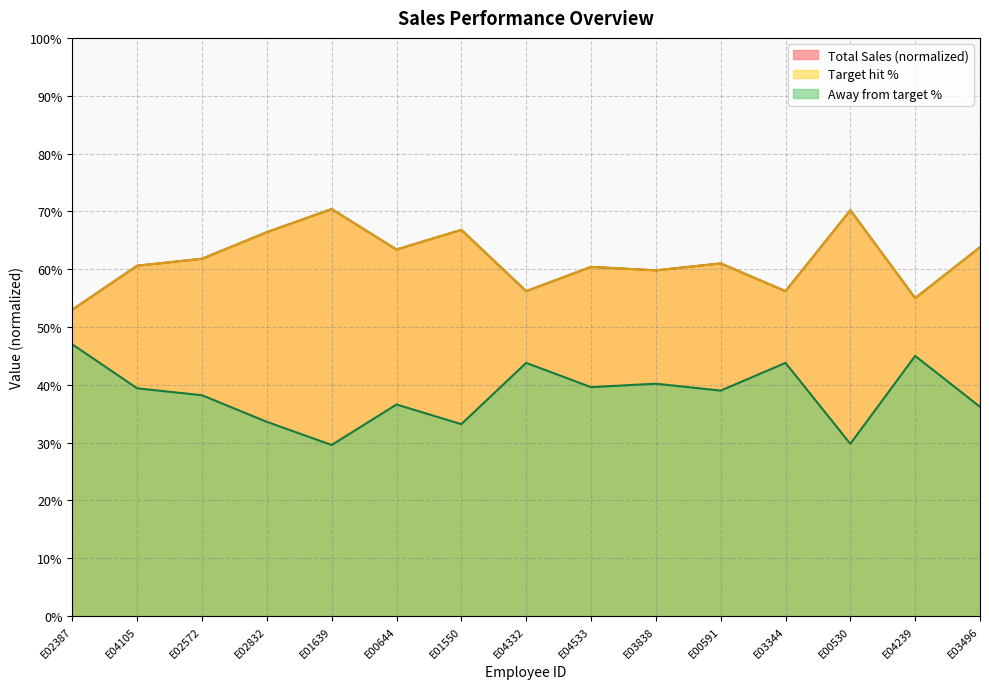

Is it true that Away from target % equals 0.3 at E01639?

True